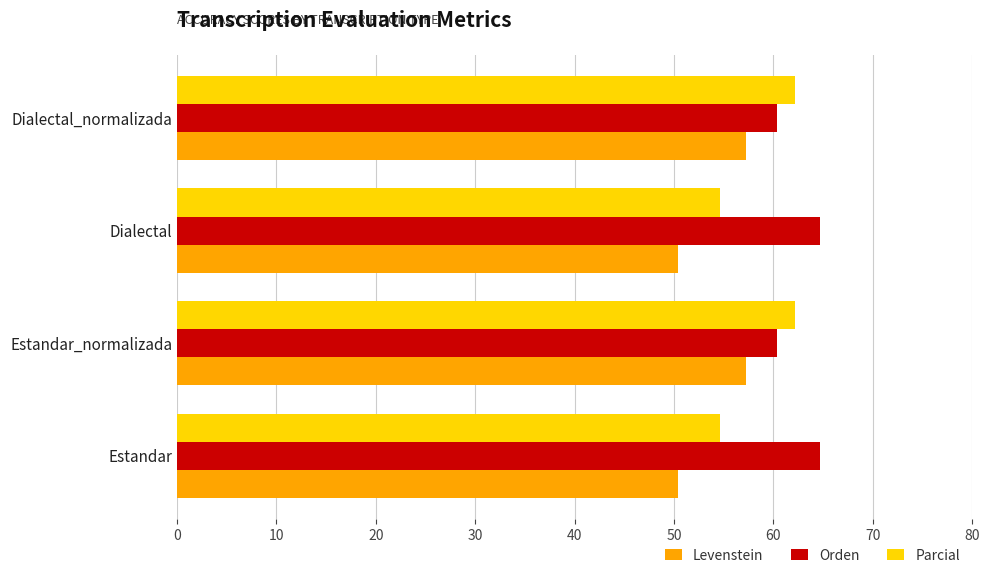

How many data points in Parcial are less than 62?

2